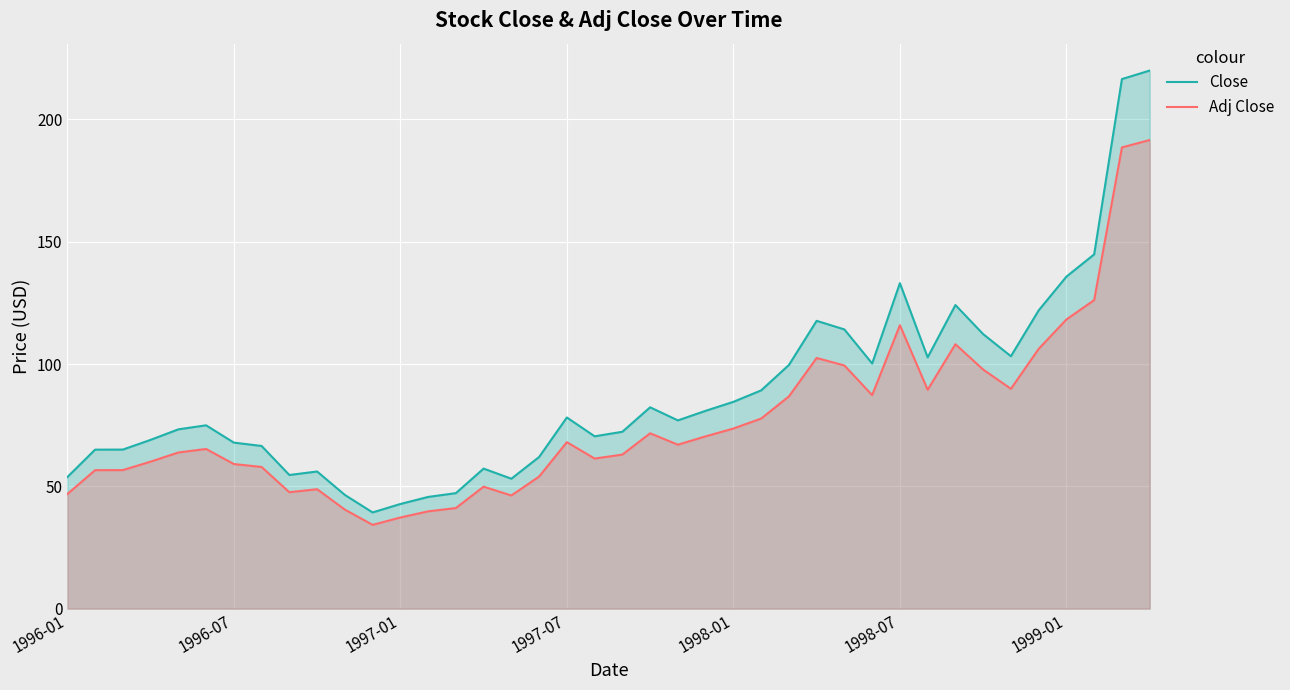

At which label does Adj Close reach its minimum?

11